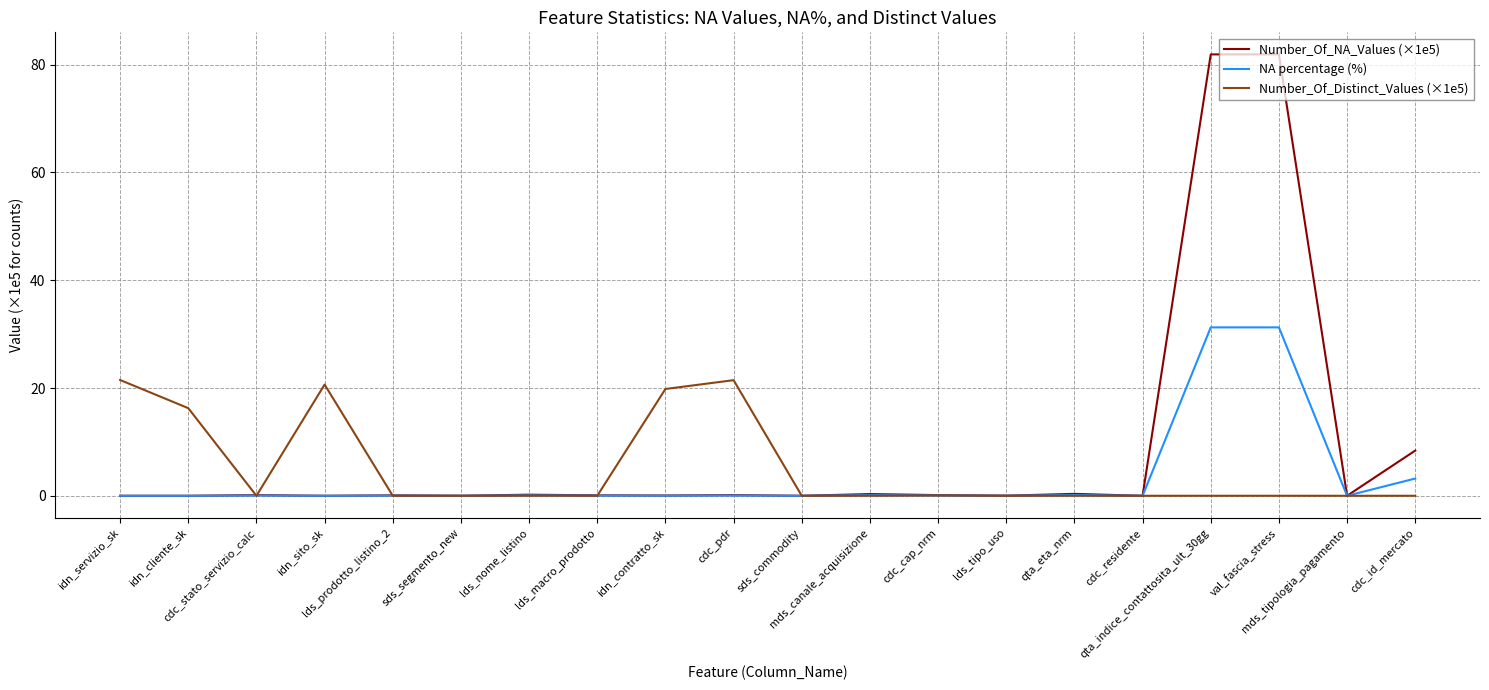

What position from the right is cdc_residente?

5